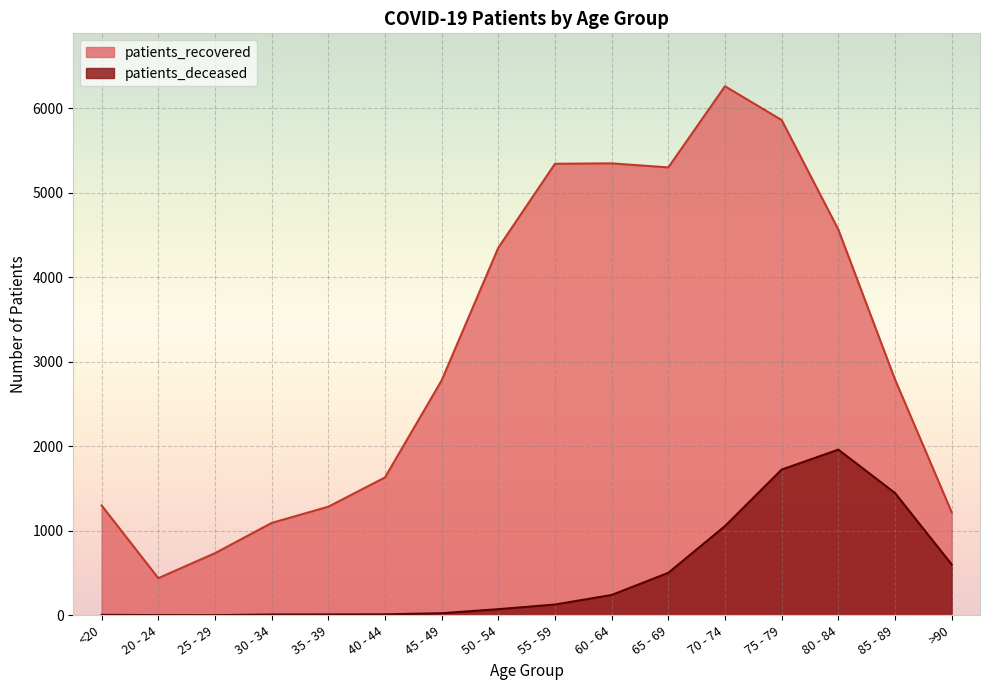

True or false: patients_deceased has a value of 17 at 35 - 39.

False